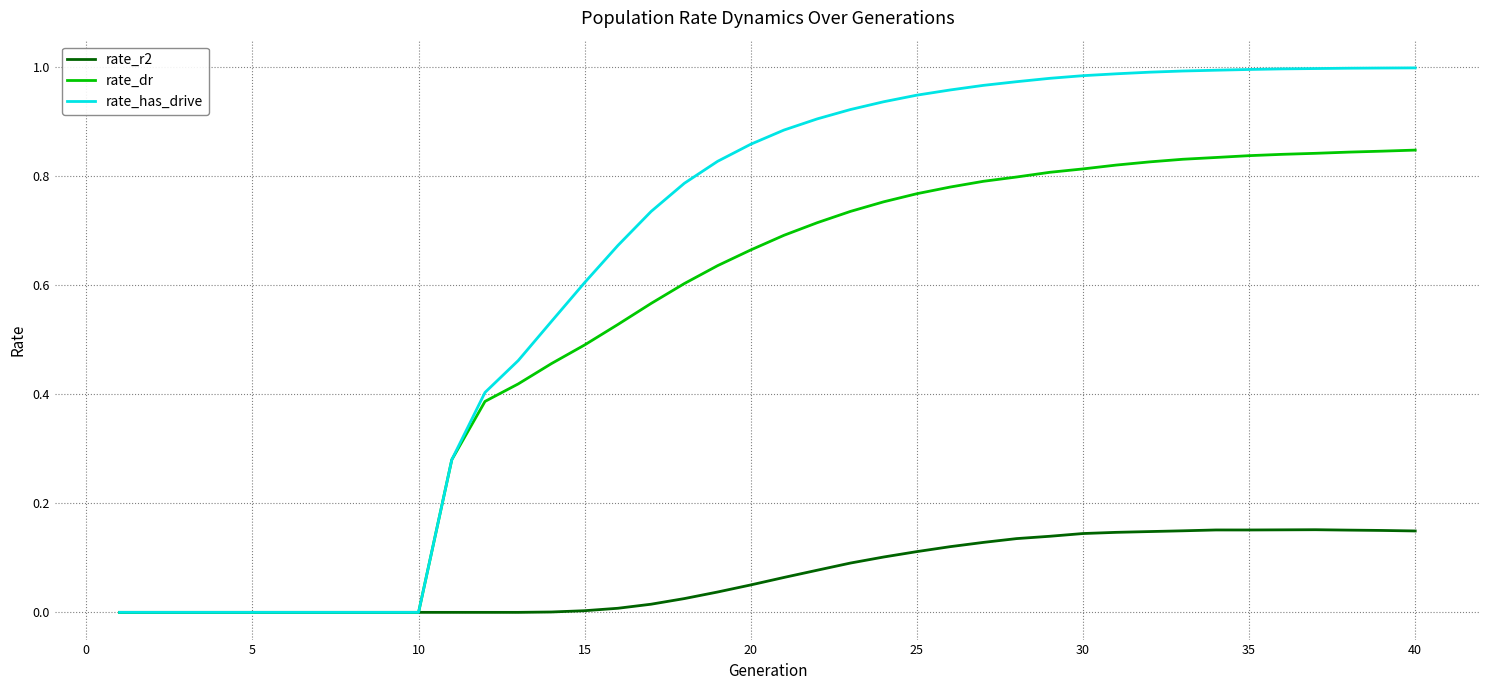

Which series has the largest total across all categories?

rate_has_drive